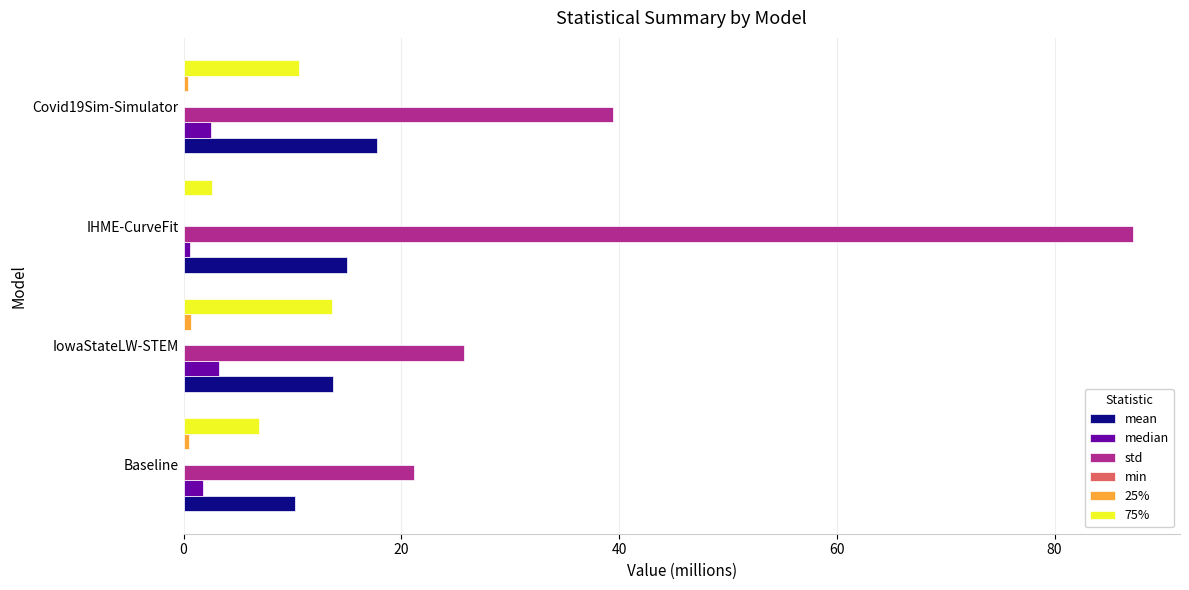

True or false: 75% has a value of 13.6 at IowaStateLW-STEM.

True